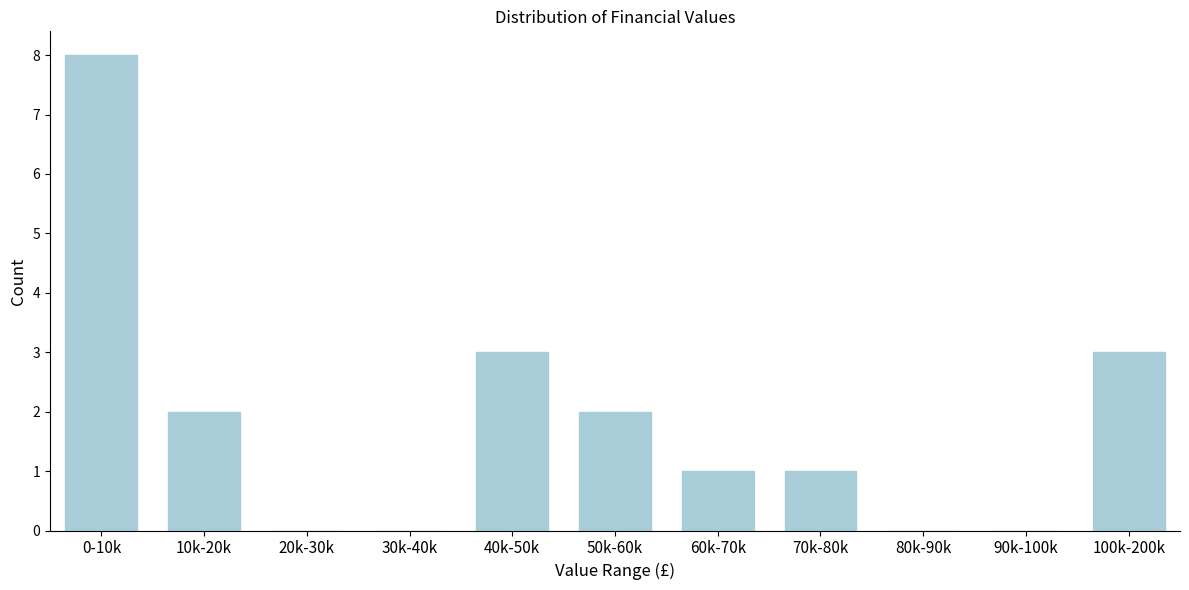

Reading left to right, extract all data points from this chart.

0-10k=8	10k-20k=2	20k-30k=0	30k-40k=0	40k-50k=3	50k-60k=2	60k-70k=1	70k-80k=1	80k-90k=0	90k-100k=0	100k-200k=3